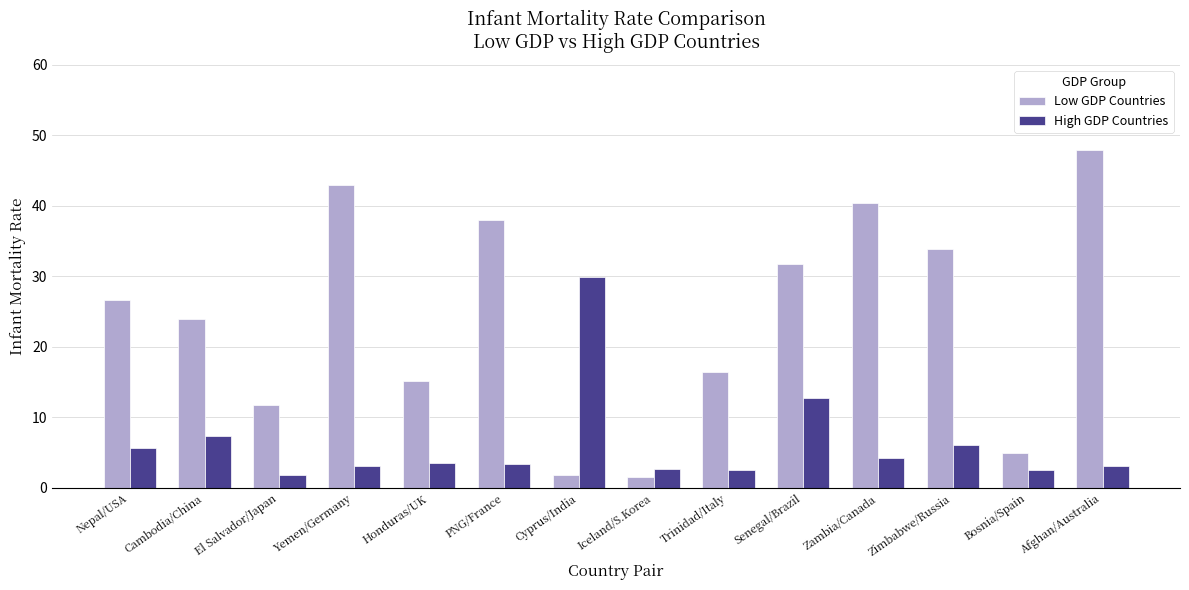

At Cyprus/India, list the series in order from smallest to largest.

Low GDP Countries, High GDP Countries